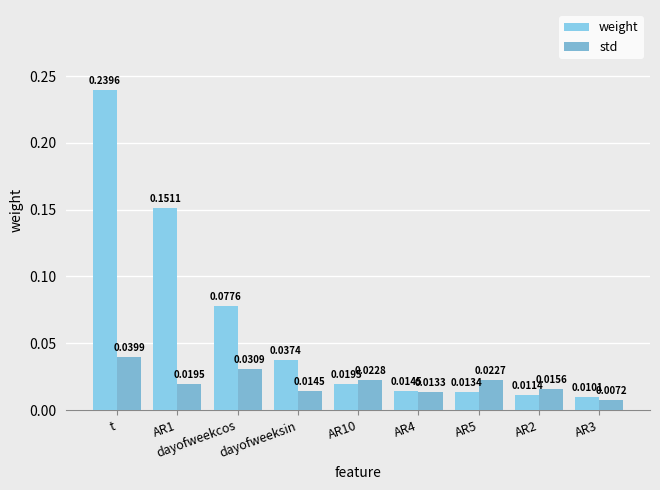

How many data points does each series have?

9